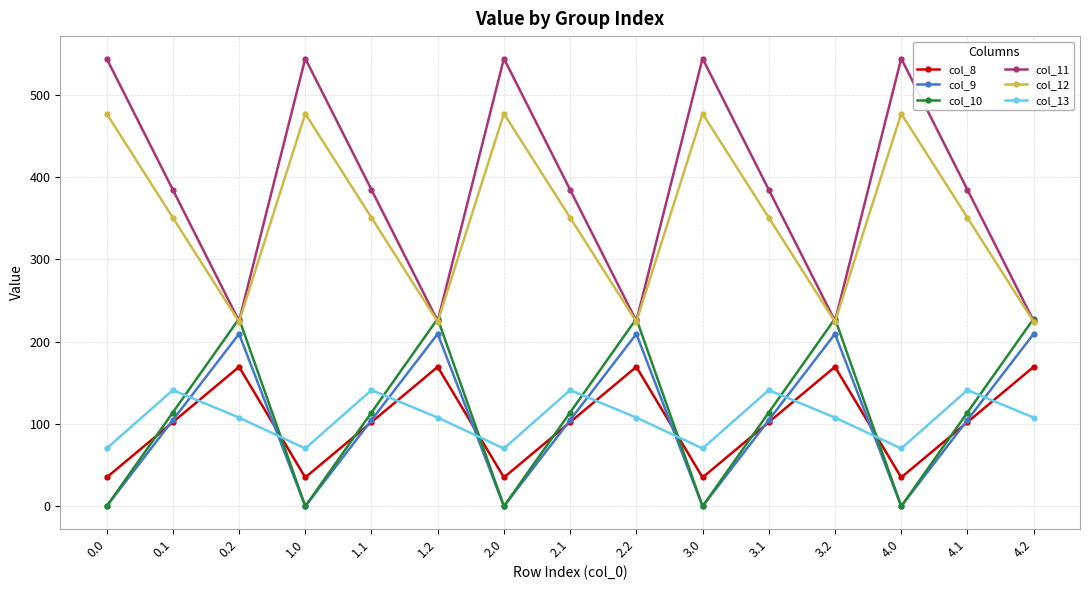

Which series has the largest total across all categories?

col_11